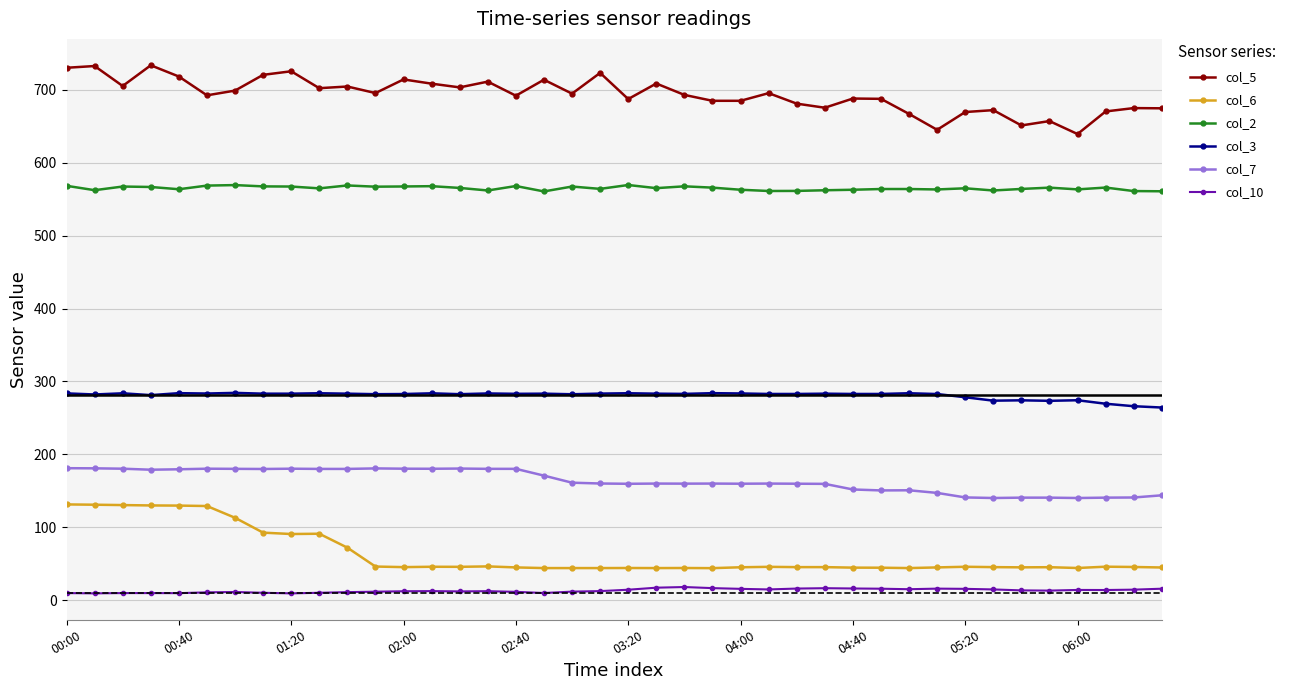

Which series has the largest total across all categories?

col_5